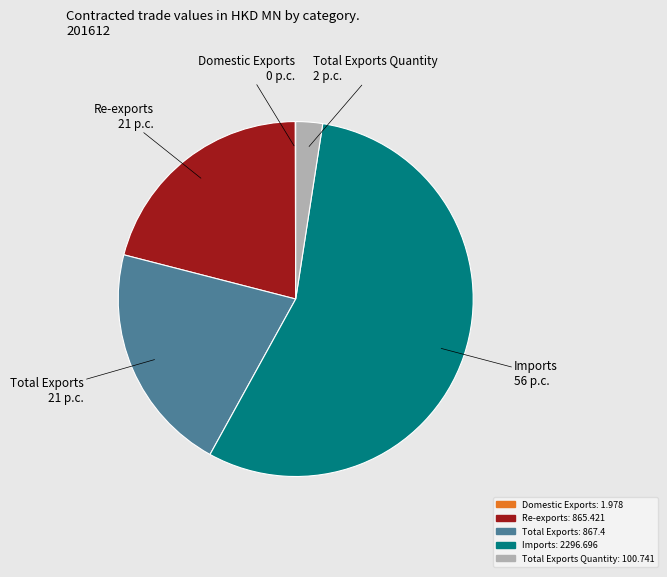

Is it true that Total Exports Quantity is 13% of the pie?

False